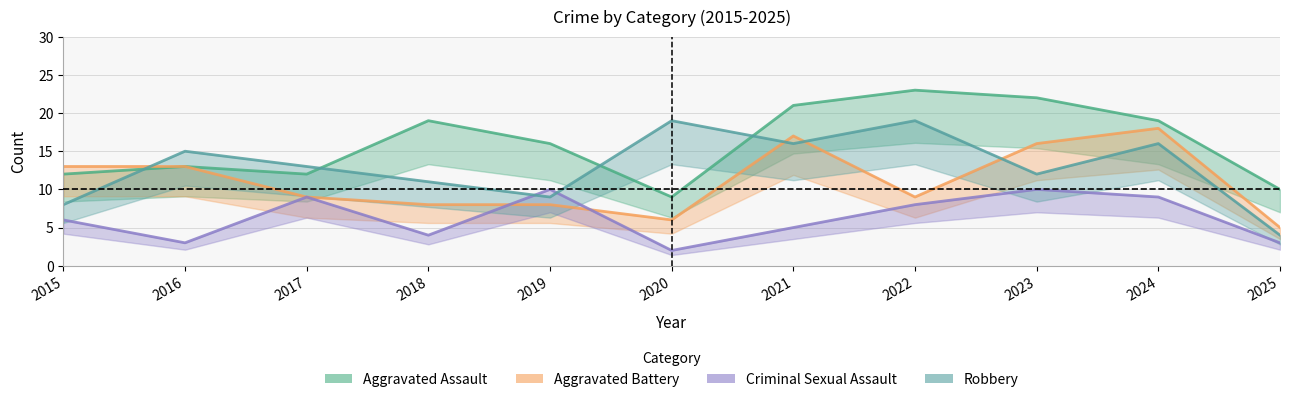

What is the value of the Aggravated Battery point at the 9th from the left?

16